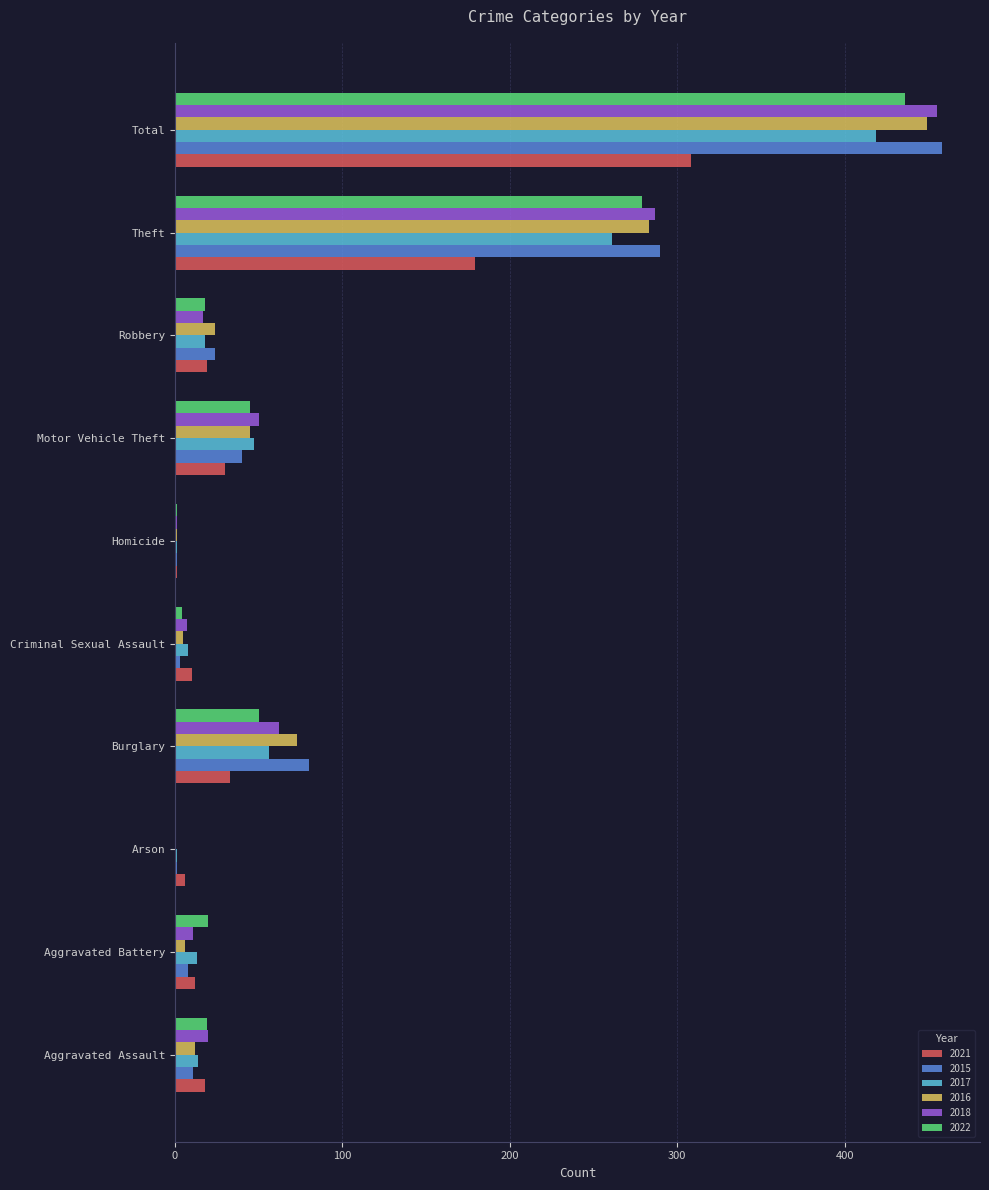

What is the sum of the 2022 values at Robbery and Burglary?

68